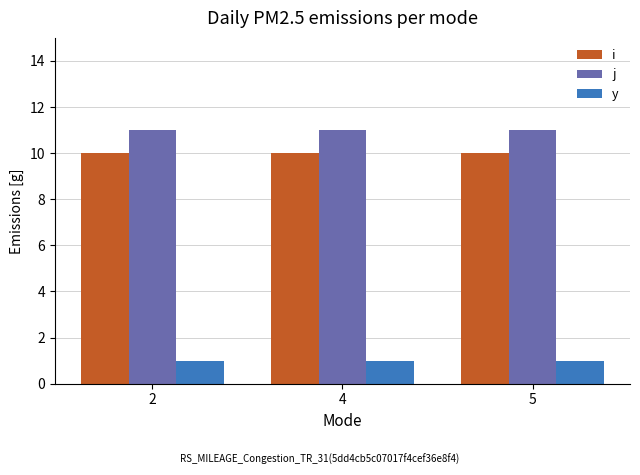

What is the sum of the y values at 2 and 5?

2